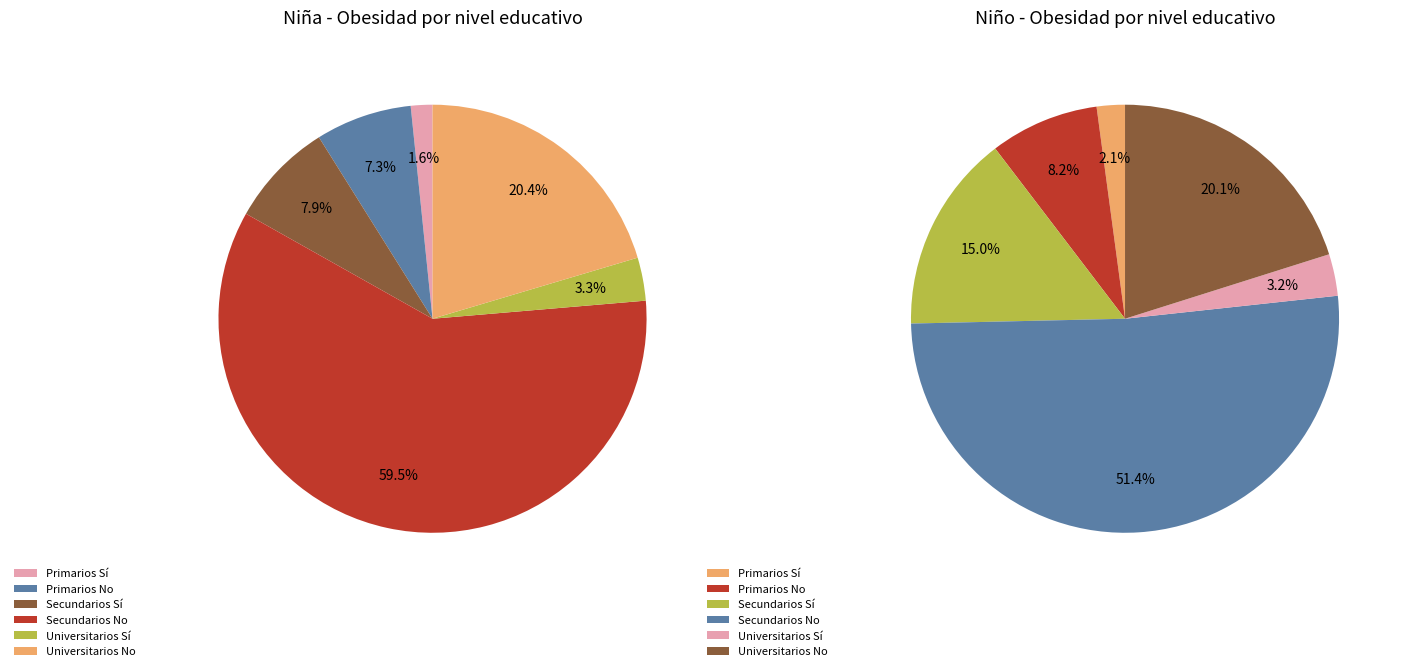

What percentage is NOT represented by Universitarios No?

79.6%